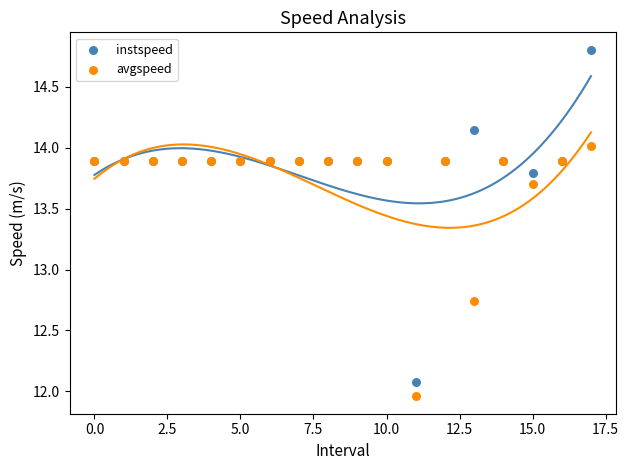

What are all the series names shown in the legend?

instspeed, avgspeed